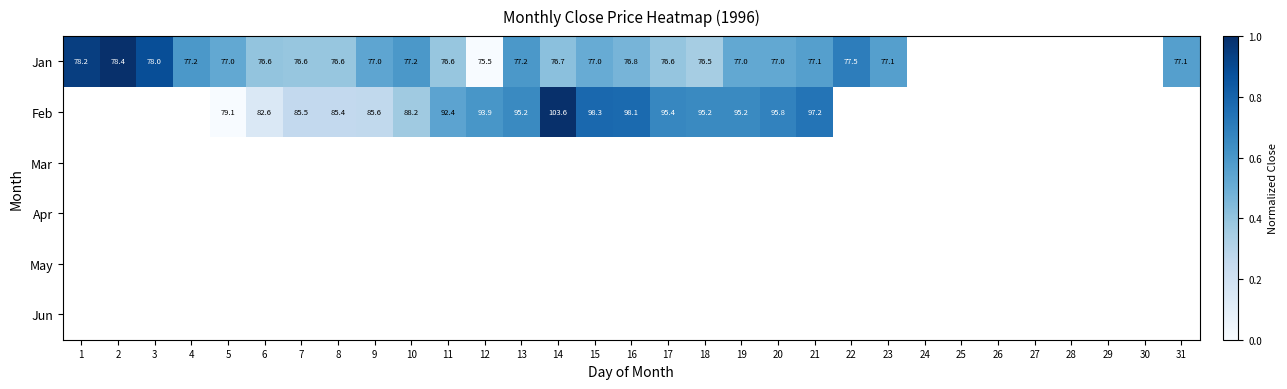

Which series changed the most between 12 and 21?

Jan